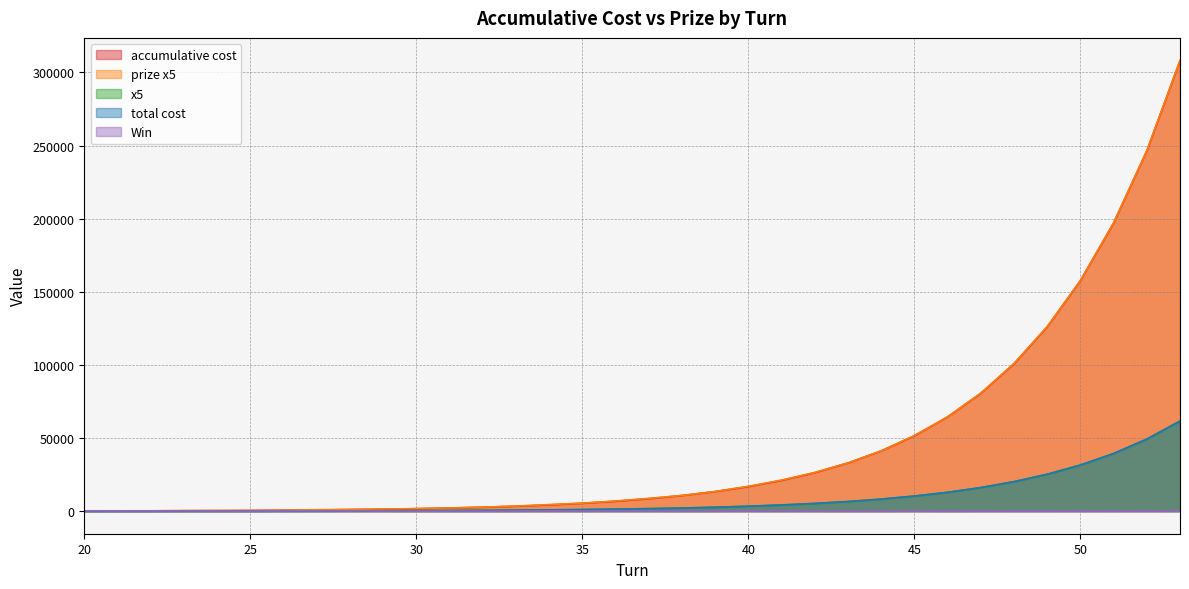

True or false: prize x5 and Win intersect in this chart.

False